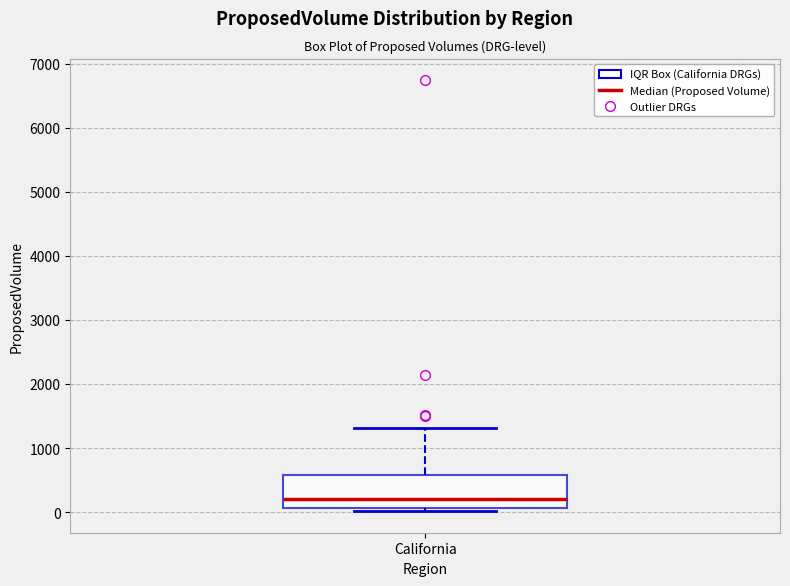

Transcribe this box plot: give where the median line is, the range the box spans, and where the two whiskers end, as read against the y-axis. The values are not printed on the chart, so give them approximately, as read against the axis.

median 200, box 100 to 600, whiskers 0 to 1300